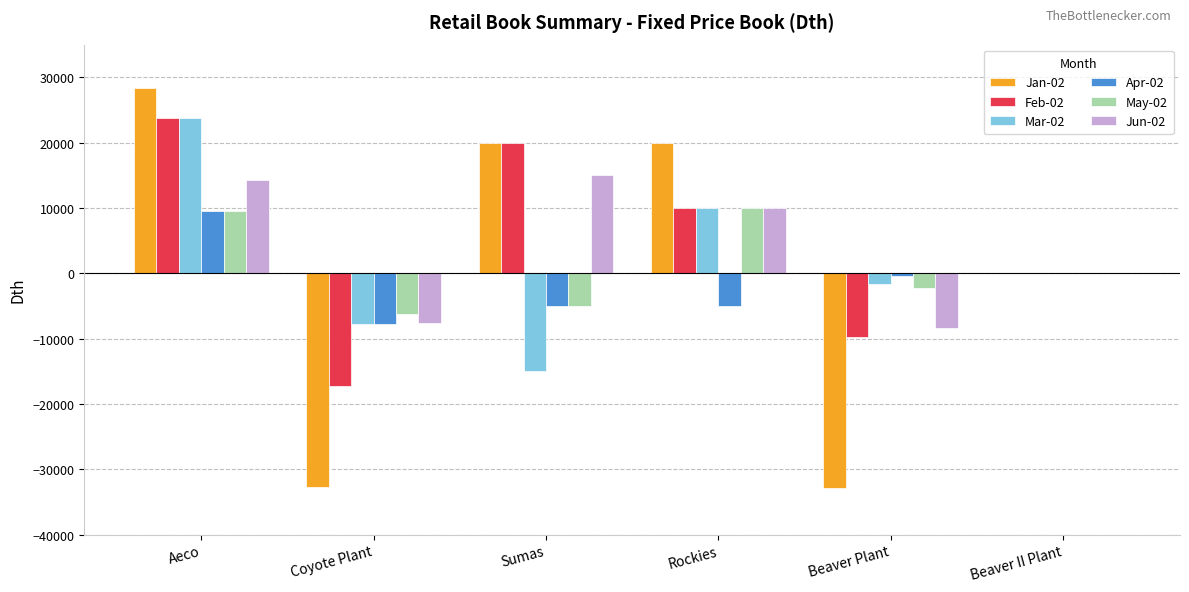

At which category is the sum across all series the highest?

Aeco